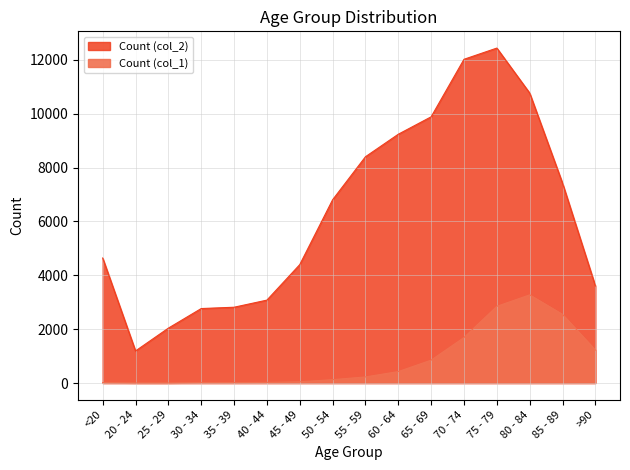

Reading left to right, extract all data points from this chart.

Count (col_1): <20=18	20 - 24=4	25 - 29=3	30 - 34=17	35 - 39=18	40 - 44=24	45 - 49=47	50 - 54=126	55 - 59=227	60 - 64=426	65 - 69=850	70 - 74=1690	75 - 79=2848	80 - 84=3273	85 - 89=2548	>90=1224
Count (col_2): <20=4641	20 - 24=1191	25 - 29=2038	30 - 34=2765	35 - 39=2814	40 - 44=3078	45 - 49=4396	50 - 54=6803	55 - 59=8400	60 - 64=9236	65 - 69=9883	70 - 74=12018	75 - 79=12434	80 - 84=10764	85 - 89=7417	>90=3604